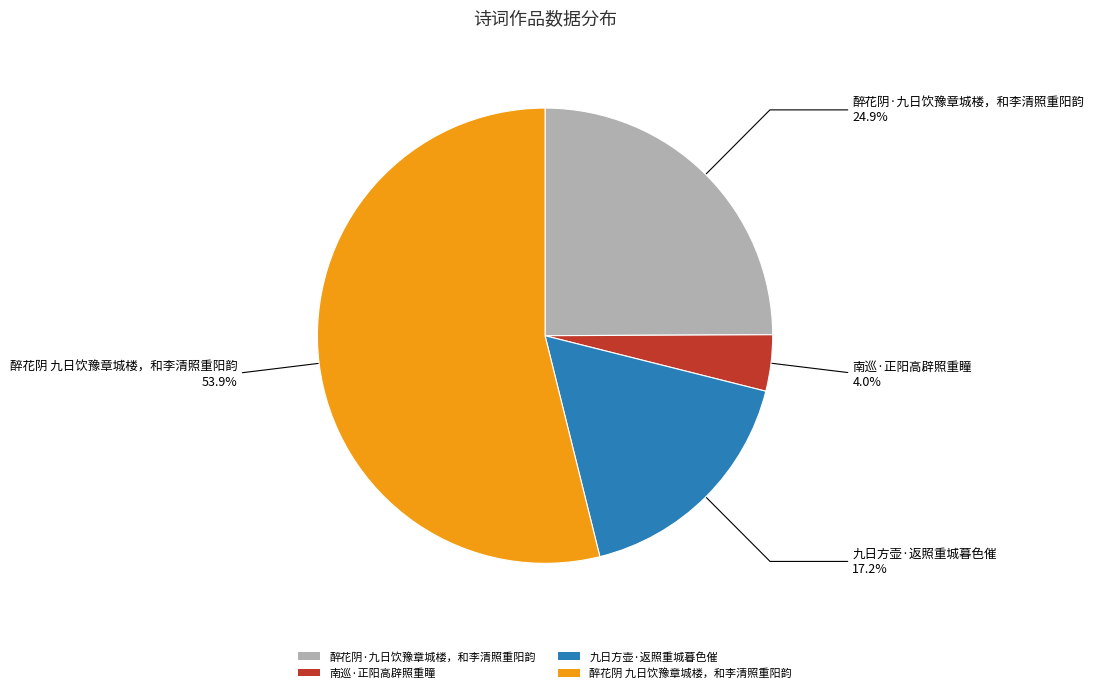

Which category accounts for the majority?

醉花阴 九日饮豫章城楼，和李清照重阳韵